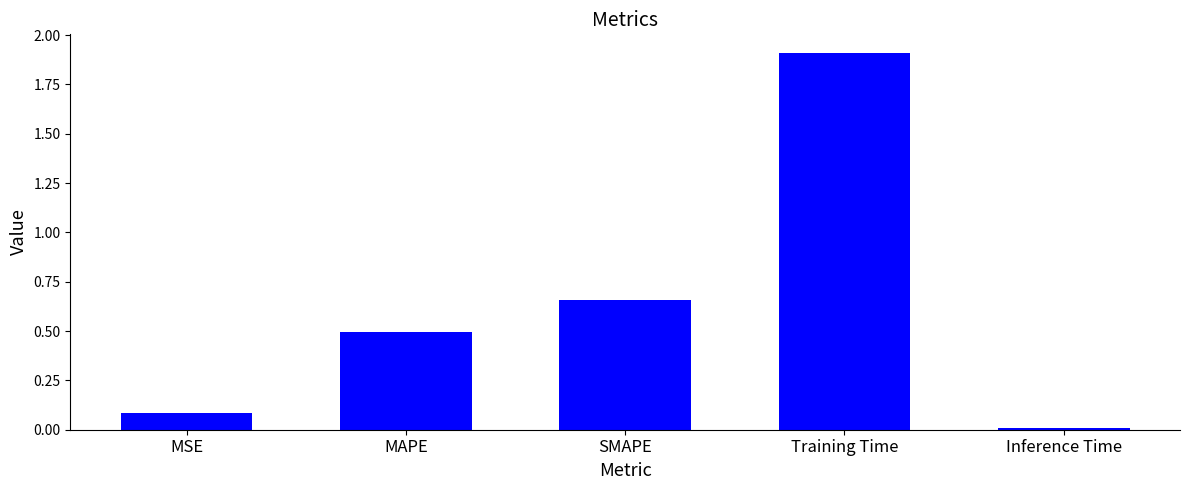

What is the greatest value displayed?

1.9